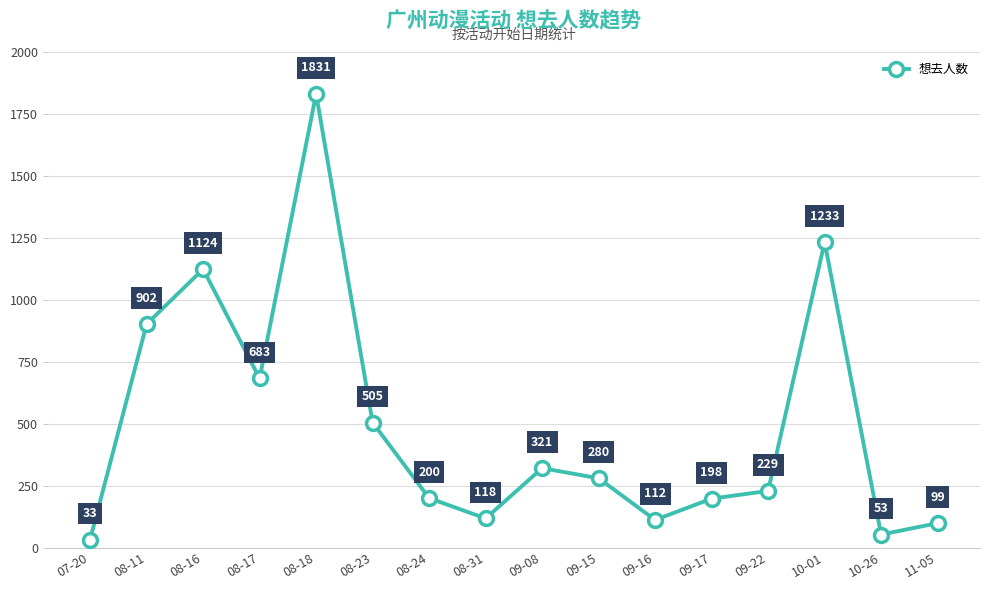

Which label corresponds to the largest value in the chart?

08-18